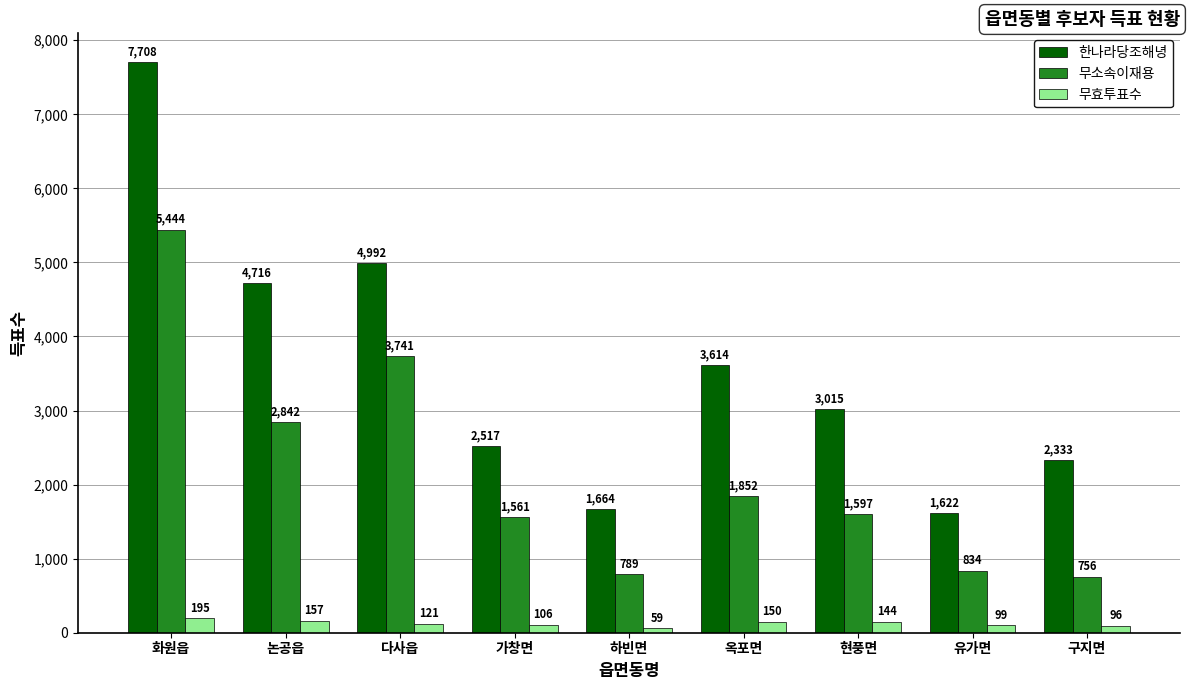

How many groups of bars are there?

9